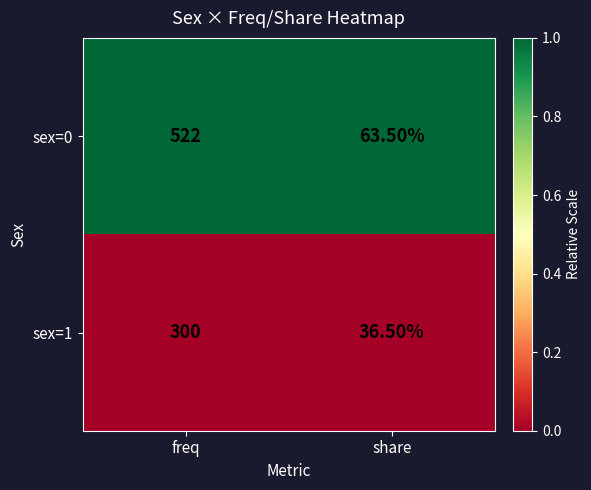

What is the maximum value shown in the chart?

522.0